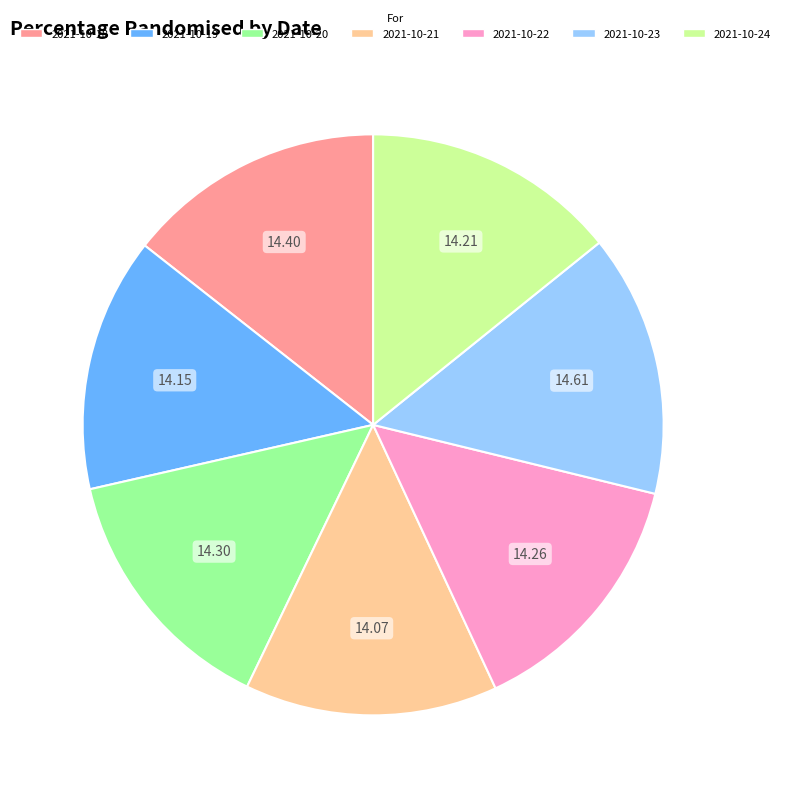

Does 2021-10-20 account for over 50% of the chart?

No